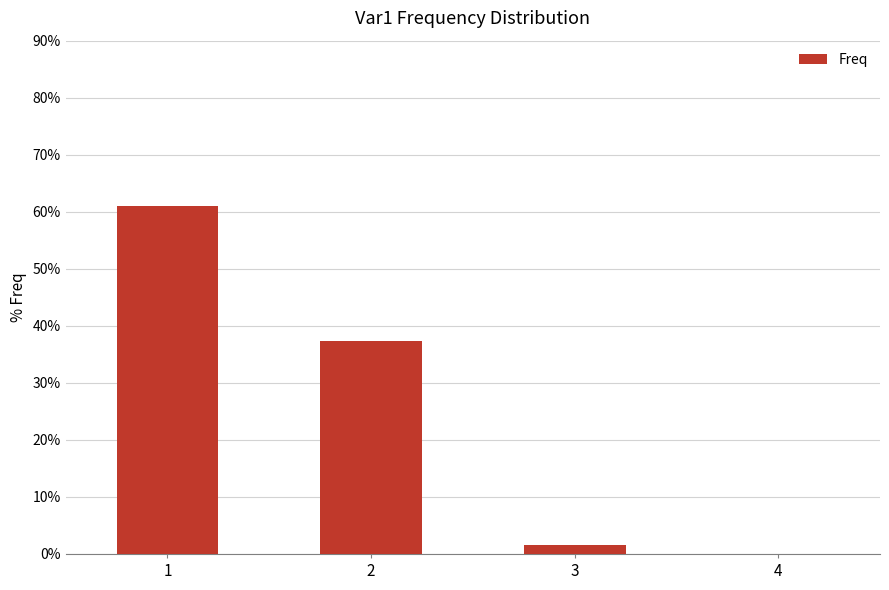

The value at 1 is 103.0. True or false?

False